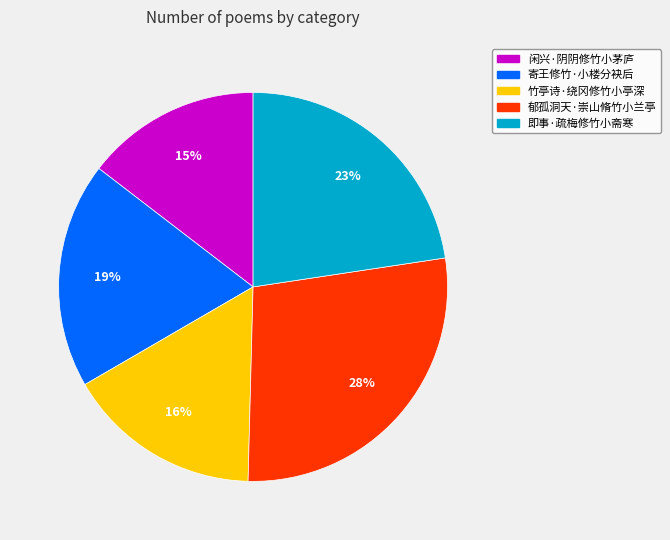

What is the ratio of the value at 寄王修竹·小楼分袂后 to the value at 竹亭诗·绕冈修竹小亭深?

1.2